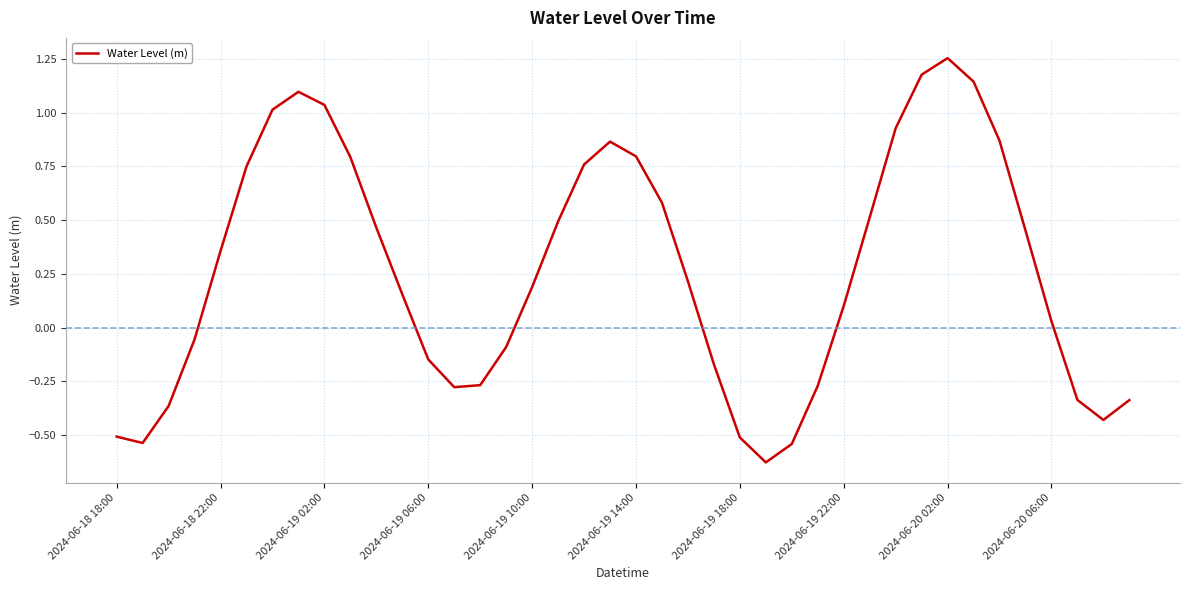

What is the difference between the maximum and minimum values?

1.9